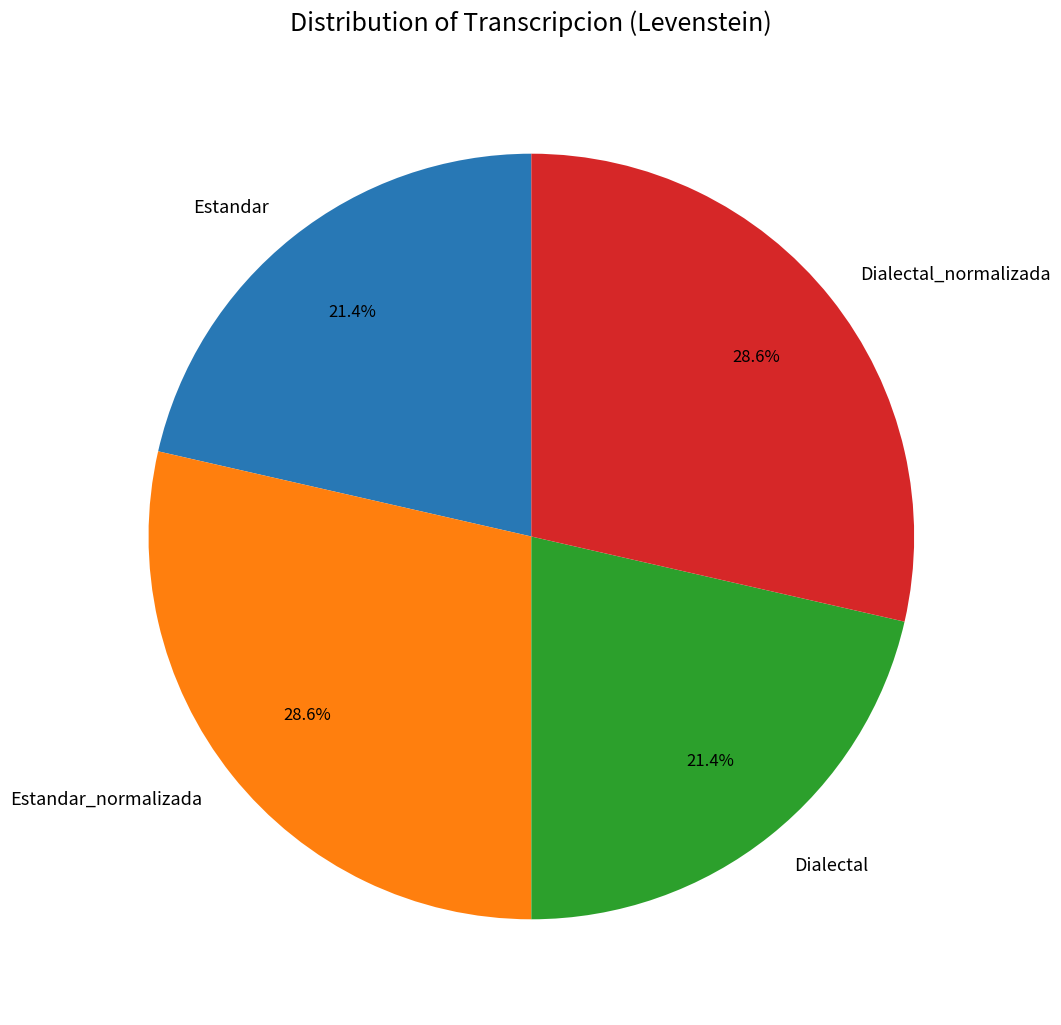

To the nearest percent, what percentage of the pie is Estandar_normalizada?

29%